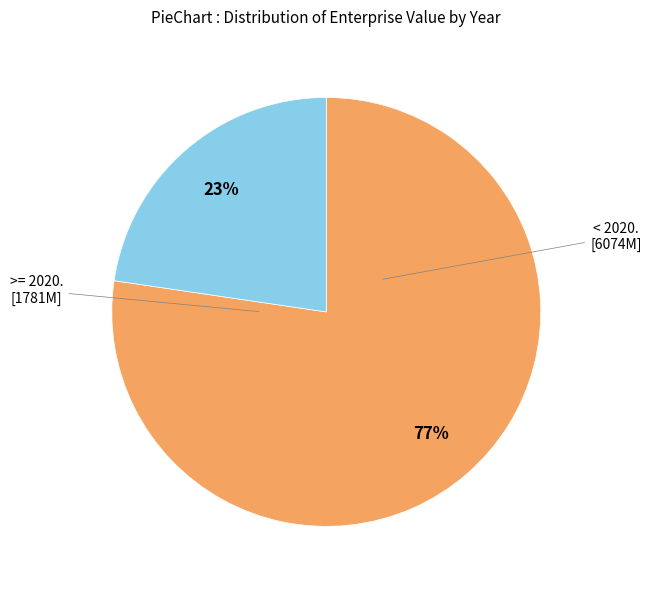

Is there a majority slice in this chart?

Yes